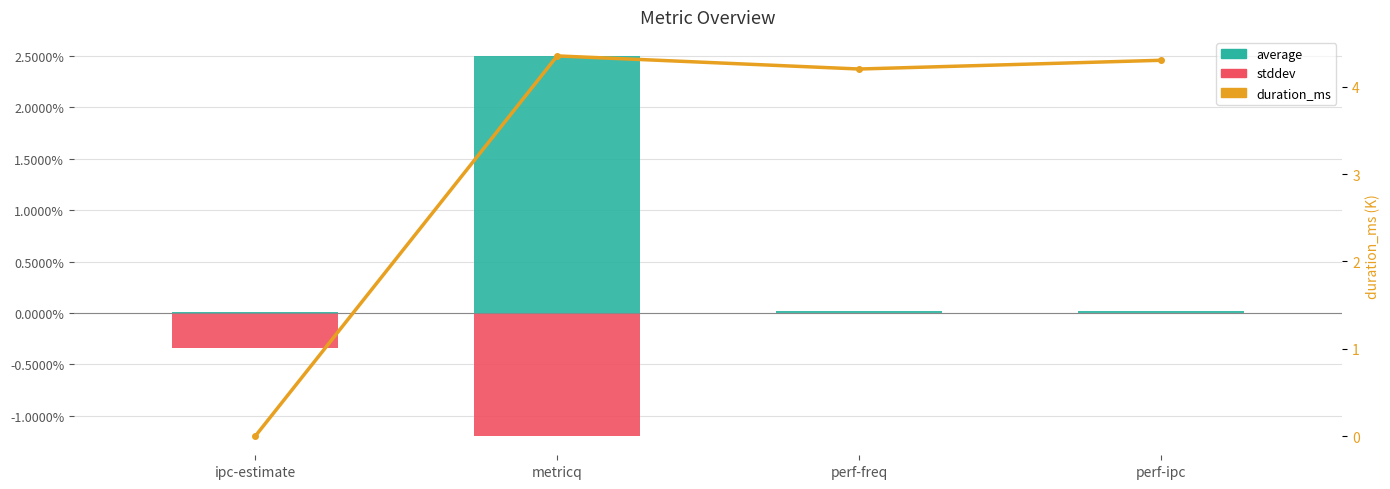

Which category has the lowest value across all series?

metricq